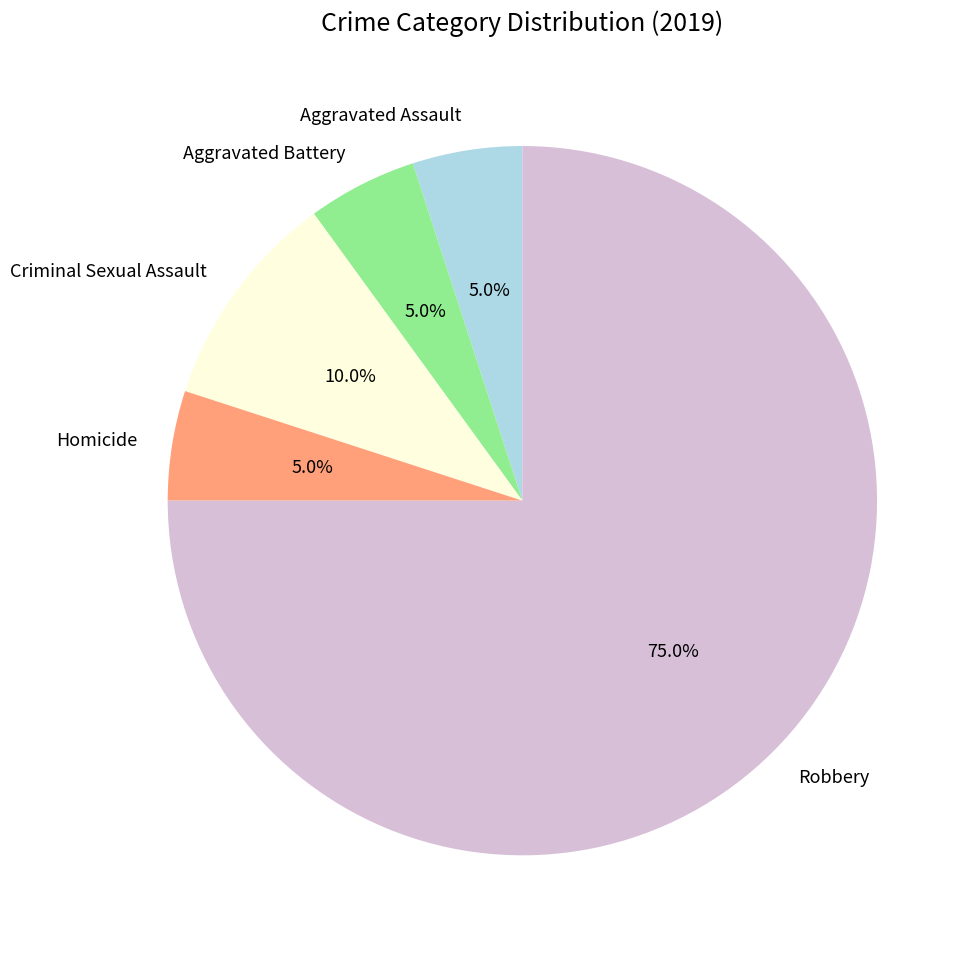

Which has a higher value, Aggravated Battery or Robbery?

Robbery